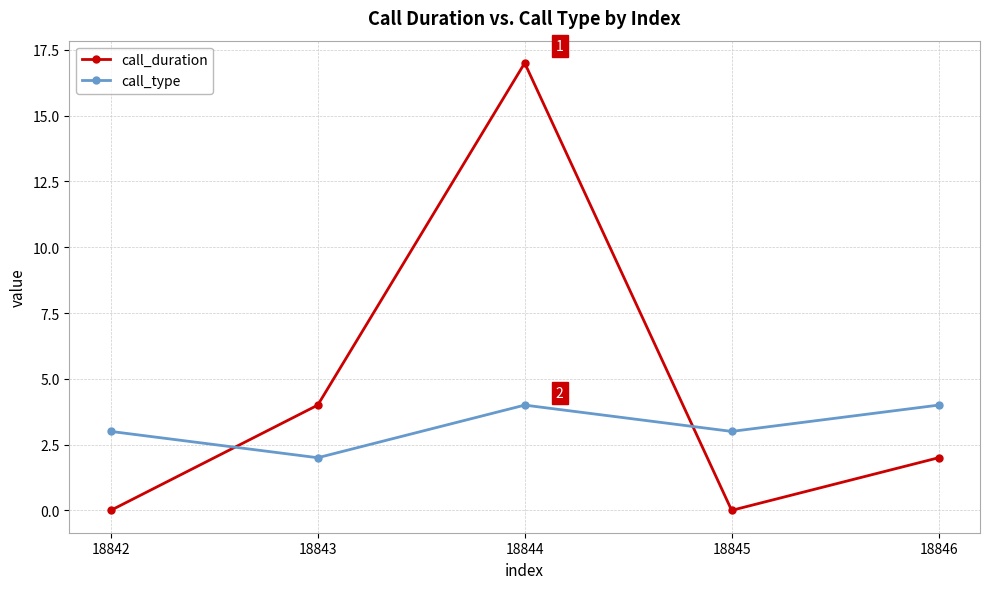

Reading left to right, what are all the values shown in this chart?

call_duration: 0	4	17	0	2
call_type: 3	2	4	3	4